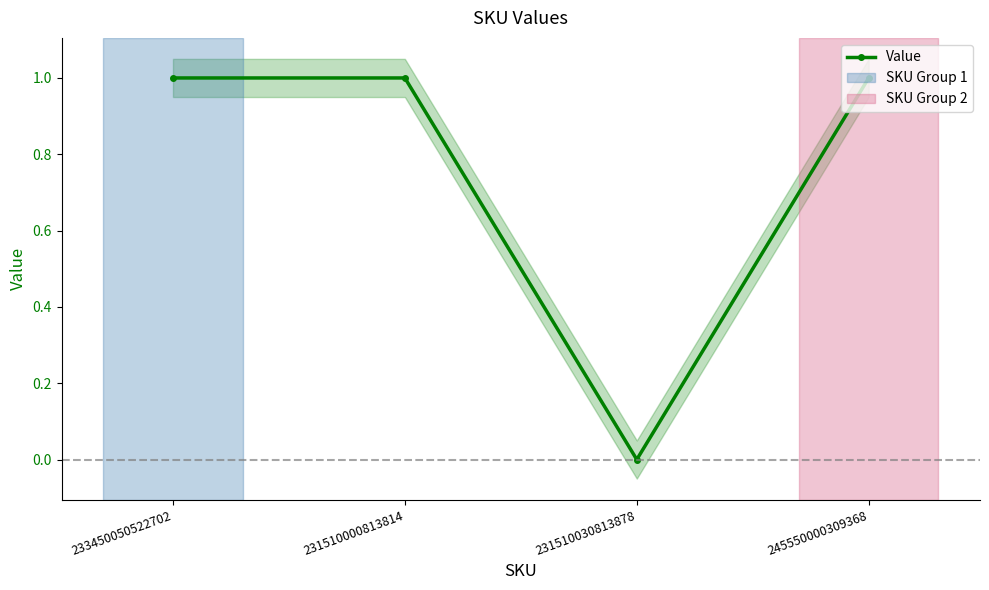

Does the chart display data point markers on the line(s)?

Yes